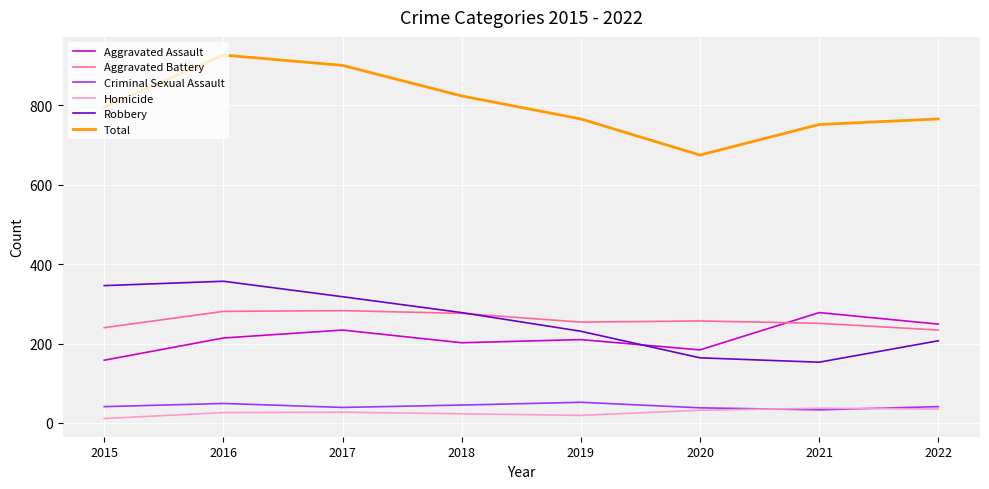

True or false: Total and Criminal Sexual Assault cross at least once.

False